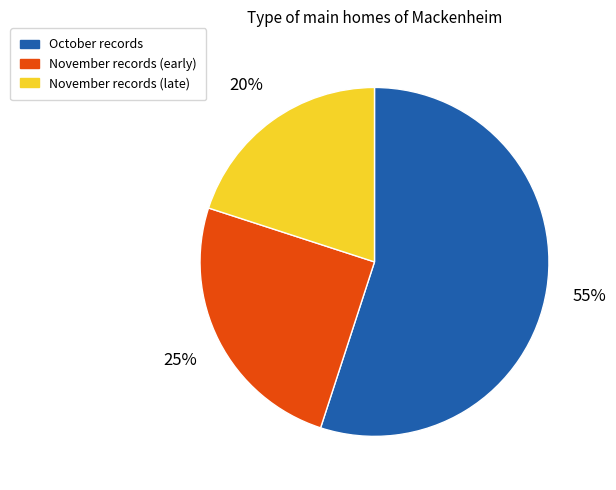

To the nearest percent, what is the average slice percentage?

33%